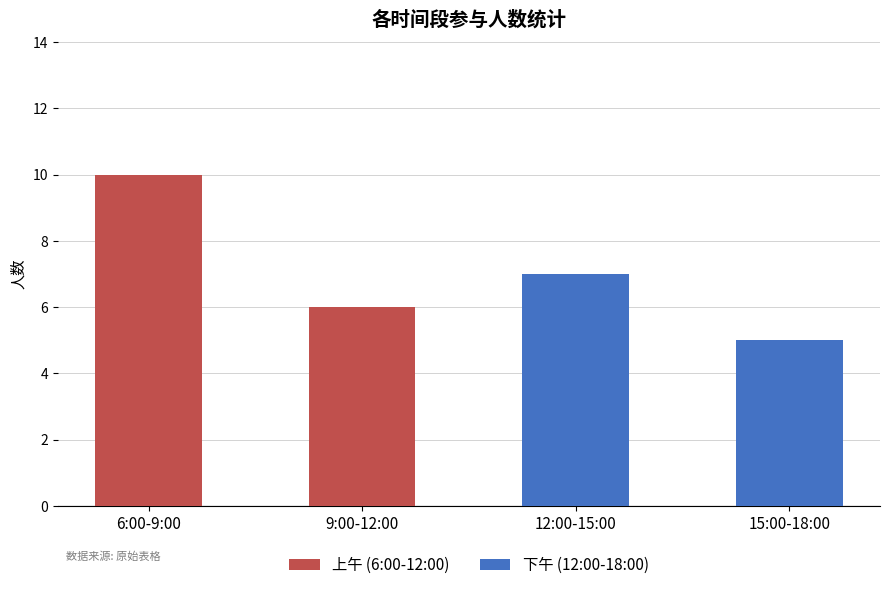

Rank the series by their maximum value, from highest to lowest.

上午 (6:00-12:00), 下午 (12:00-18:00)